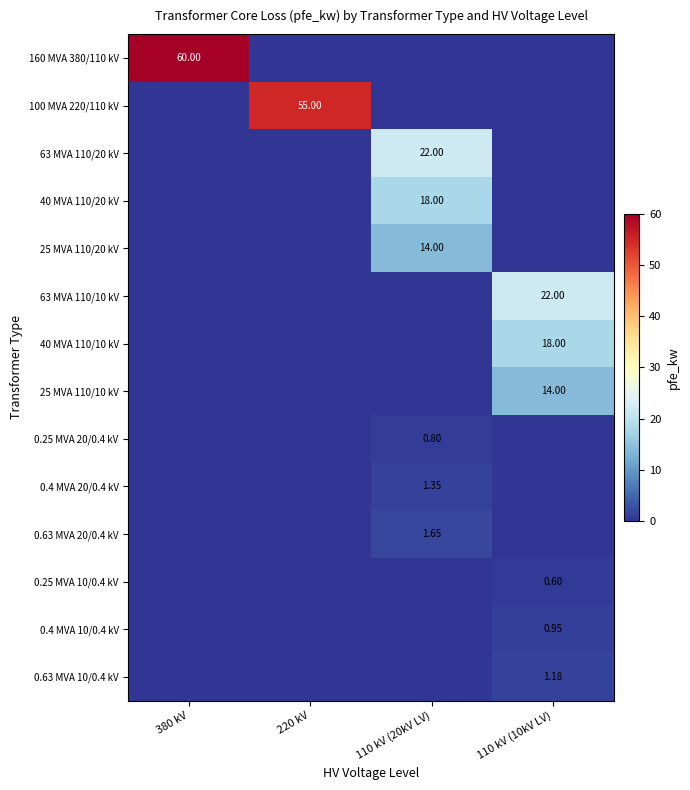

What is the difference between the highest and lowest values at 220 kV?

55.0